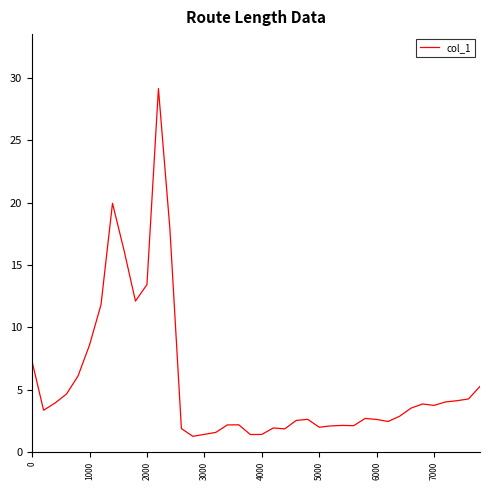

What is the difference between the second highest and minimum values?

18.7